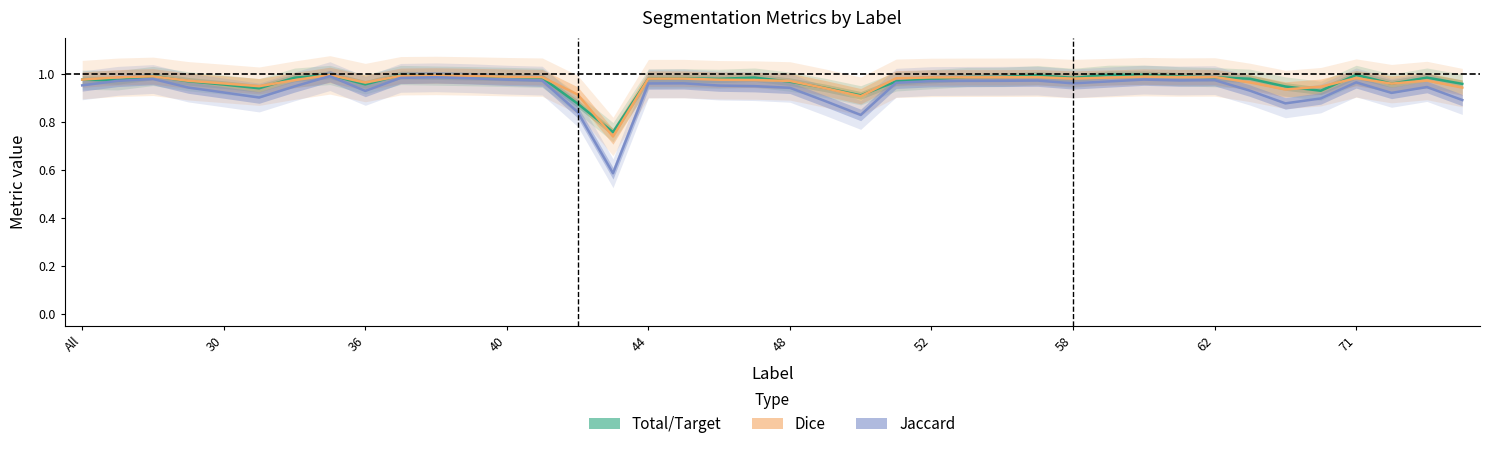

Where do Dice and Total/Target first cross each other?

30 and 36